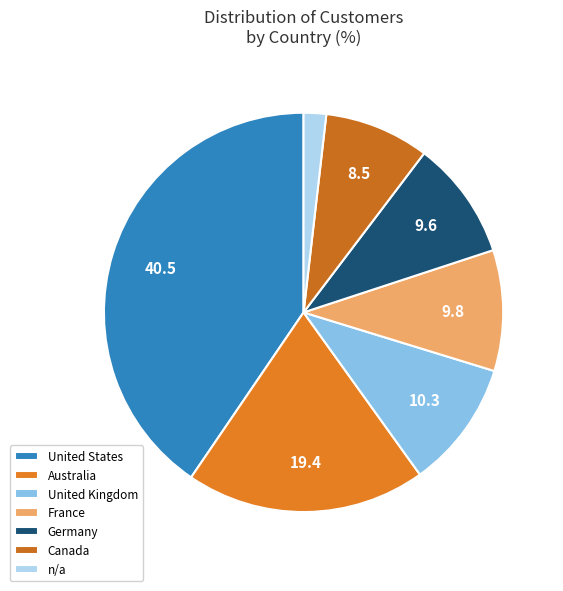

Between Germany and n/a, which is larger?

Germany